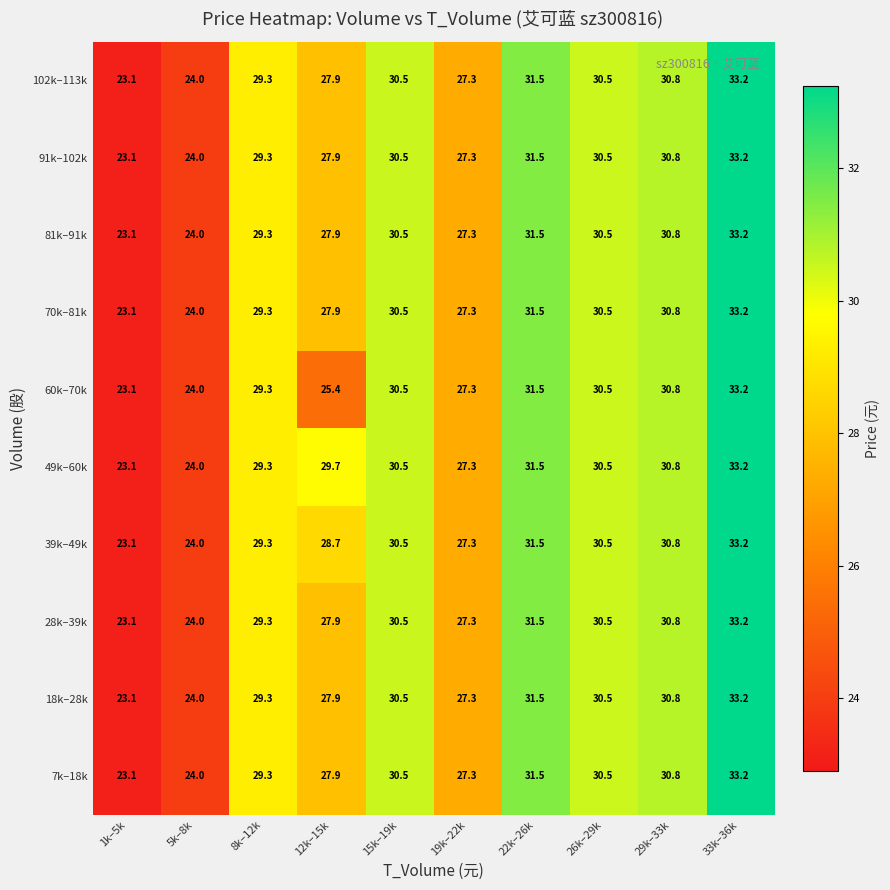

What is the smallest value displayed?

23.1